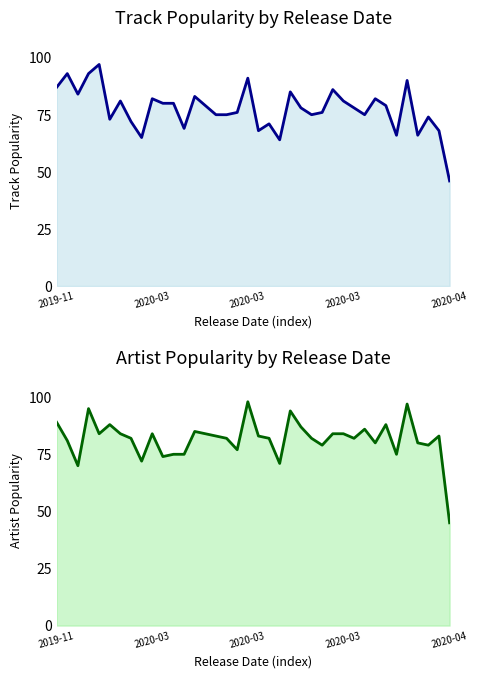

True or false: Track Popularity has a value of 87 at 2019-11.

True